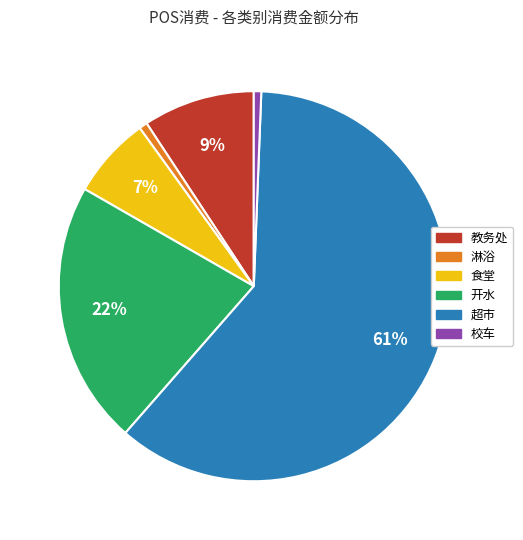

To the nearest percent, what is the combined percentage of 校车 and 超市?

61%